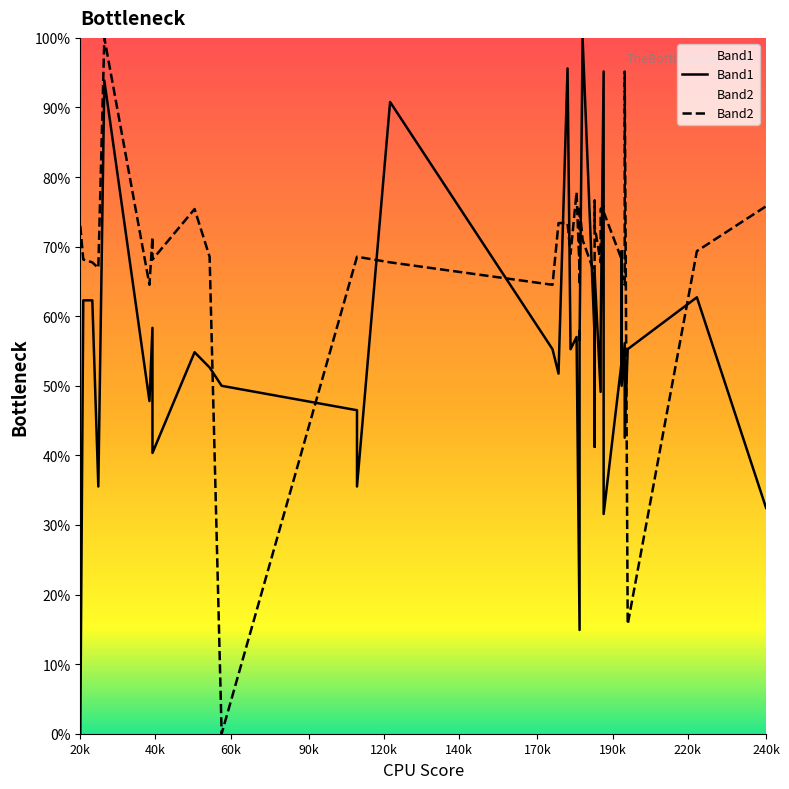

What is the value of the Band2 point at the 9th from the left?

75.4